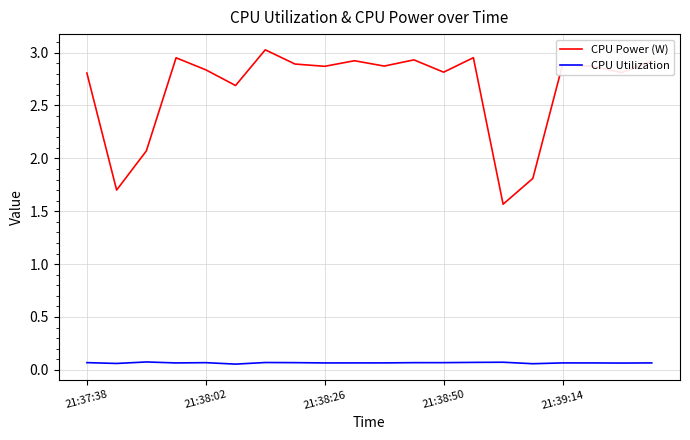

True or false: CPU Utilization and CPU Power (W) cross at least once.

False